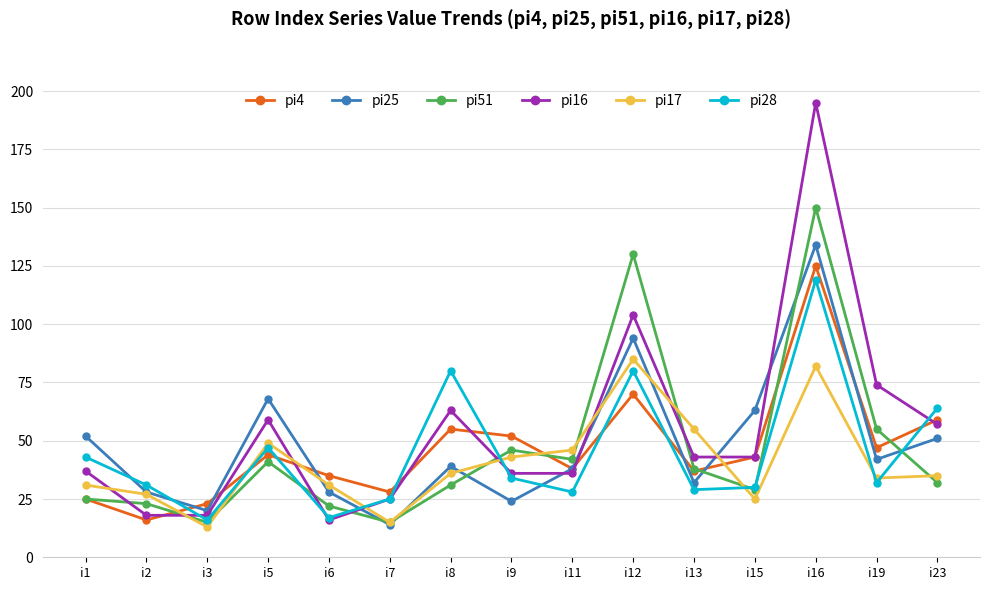

True or false: pi16 has more than 1 interior local peaks.

True